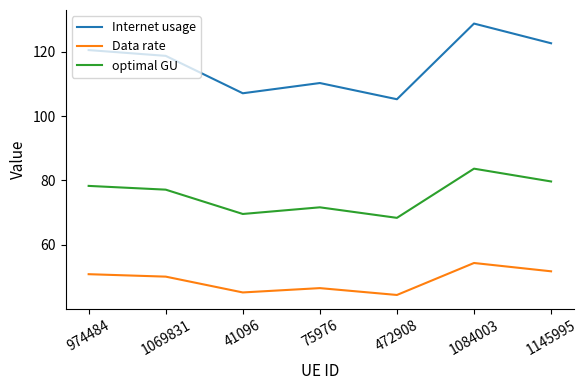

What is the minimum value for Data rate?

44.5